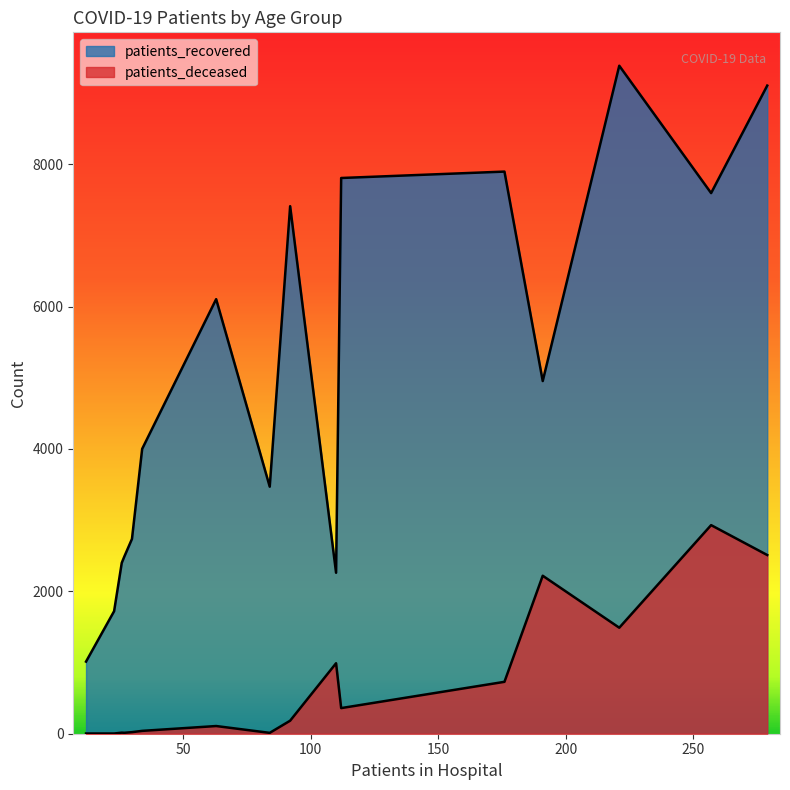

What is the sum of all patients_recovered values?

80341